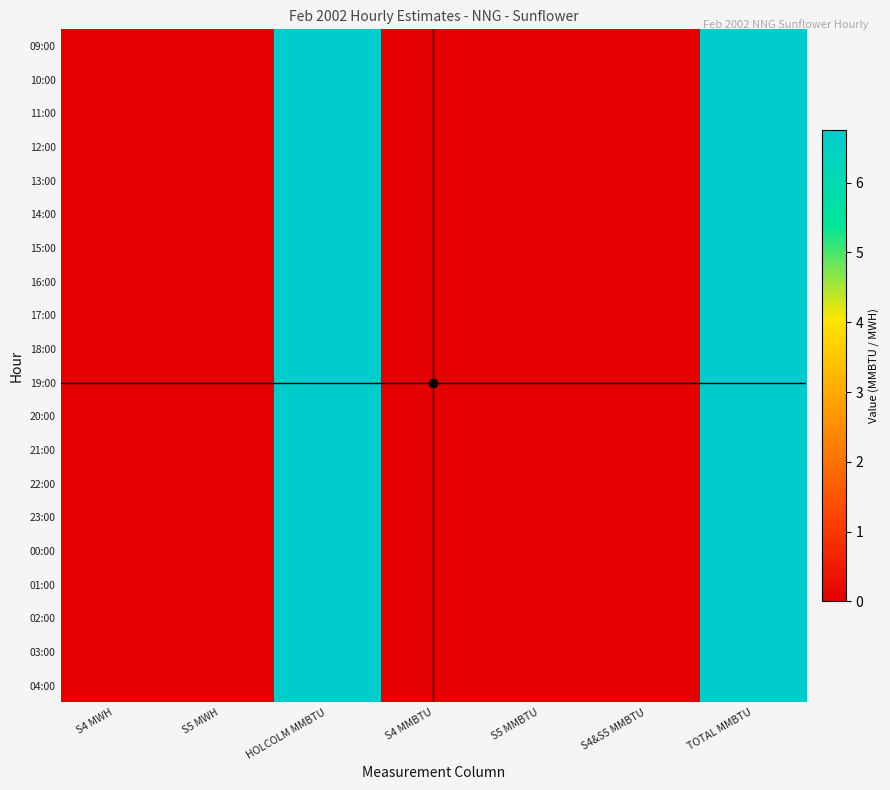

At which category is the sum across all series the highest?

HOLCOLM MMBTU